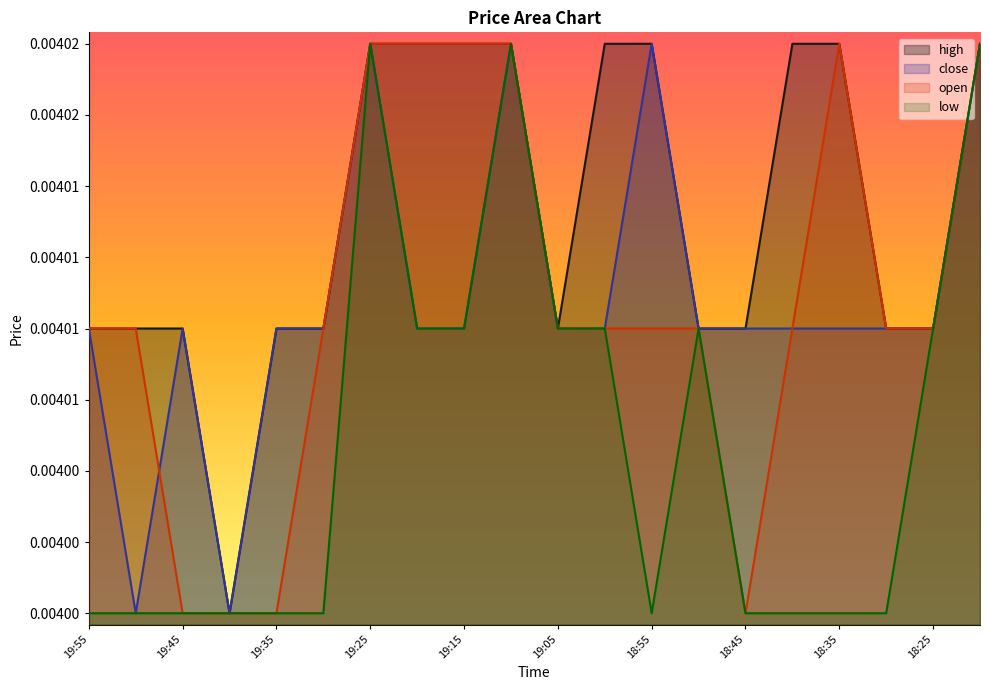

What is the label of the 6th point from the right?

18:45